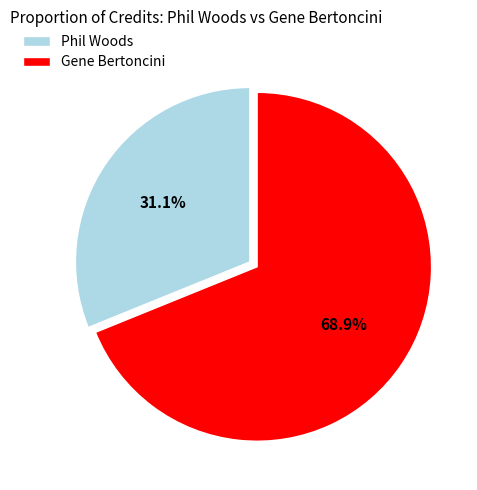

Which category accounts for the majority?

Gene Bertoncini